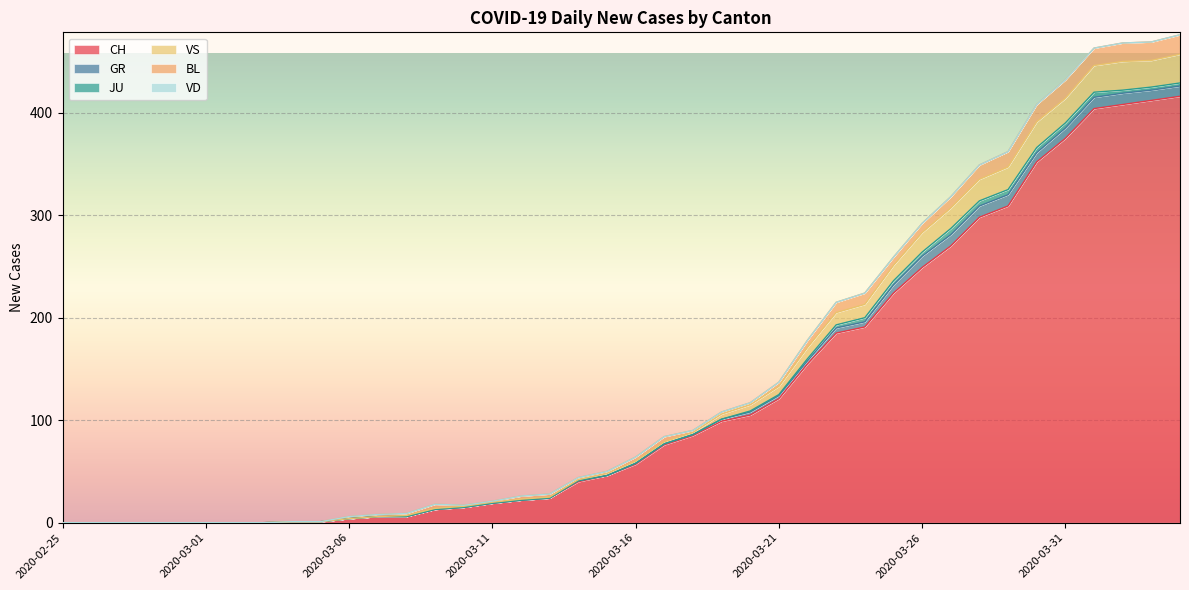

At how many categories does at least one series exceed 302?

7